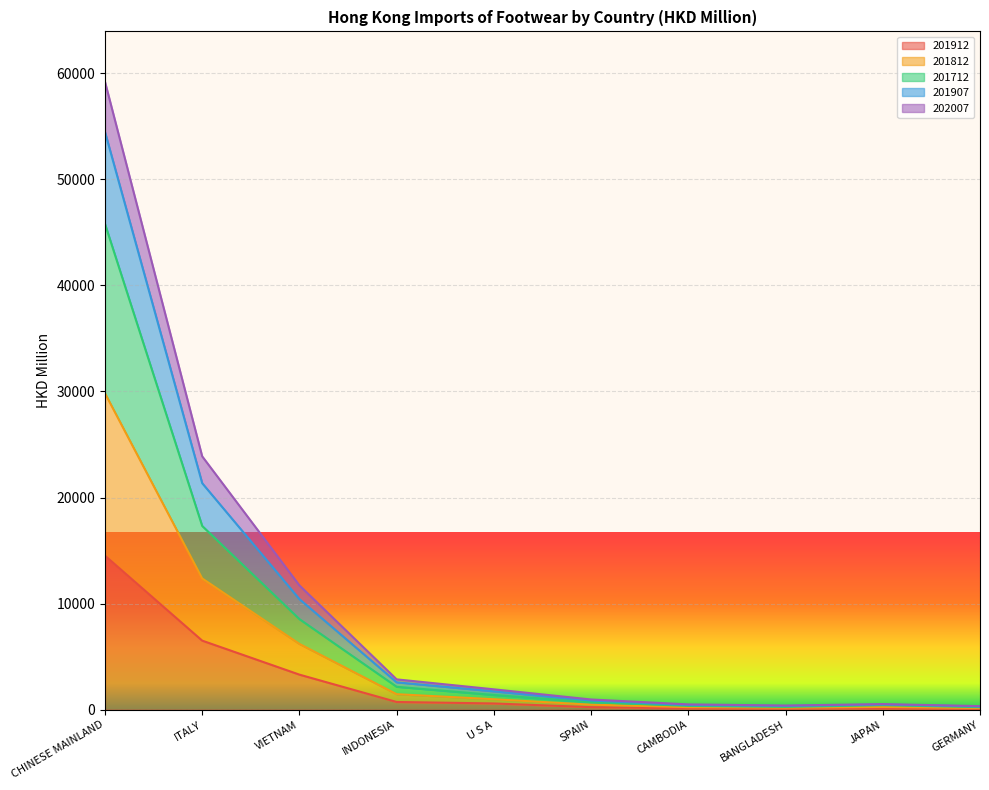

The 201907 series shows 259.5 at JAPAN. True or false?

True